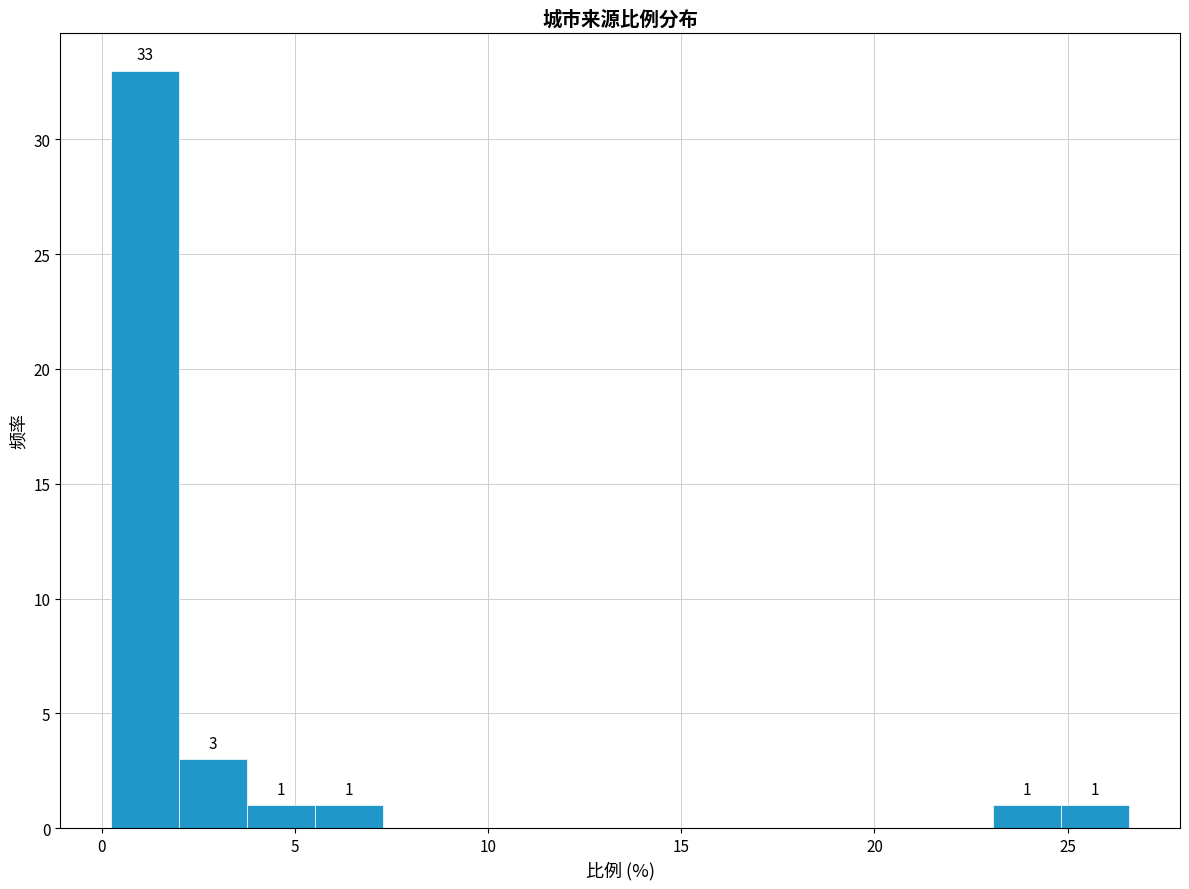

Around what value on the x-axis is the tallest bar? Give the approximate position of its centre, as read against the axis.

1.0